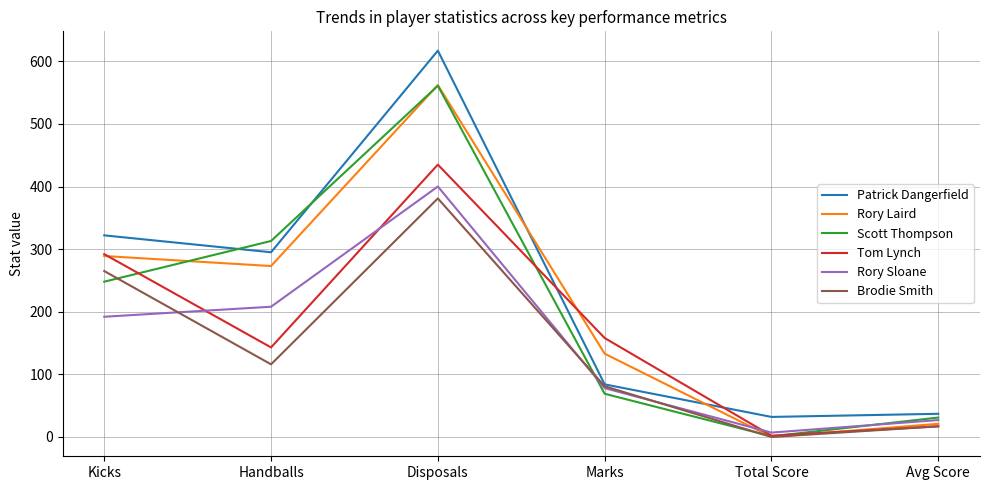

Rank the categories by Tom Lynch value from highest to lowest.

Disposals, Kicks, Marks, Handballs, Avg Score, Total Score